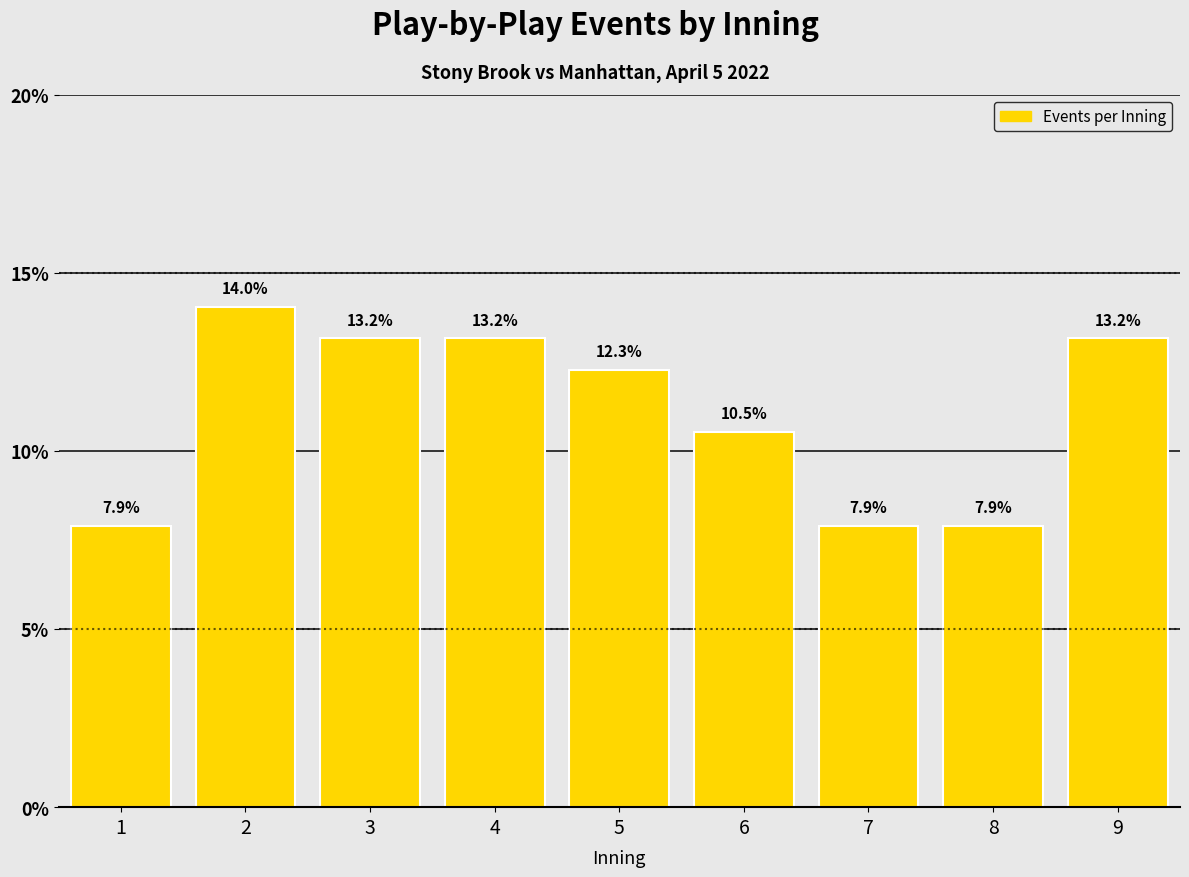

Reading left to right, list all the values displayed in this chart.

1=7.9	2=14.0	3=13.2	4=13.2	5=12.3	6=10.5	7=7.9	8=7.9	9=13.2